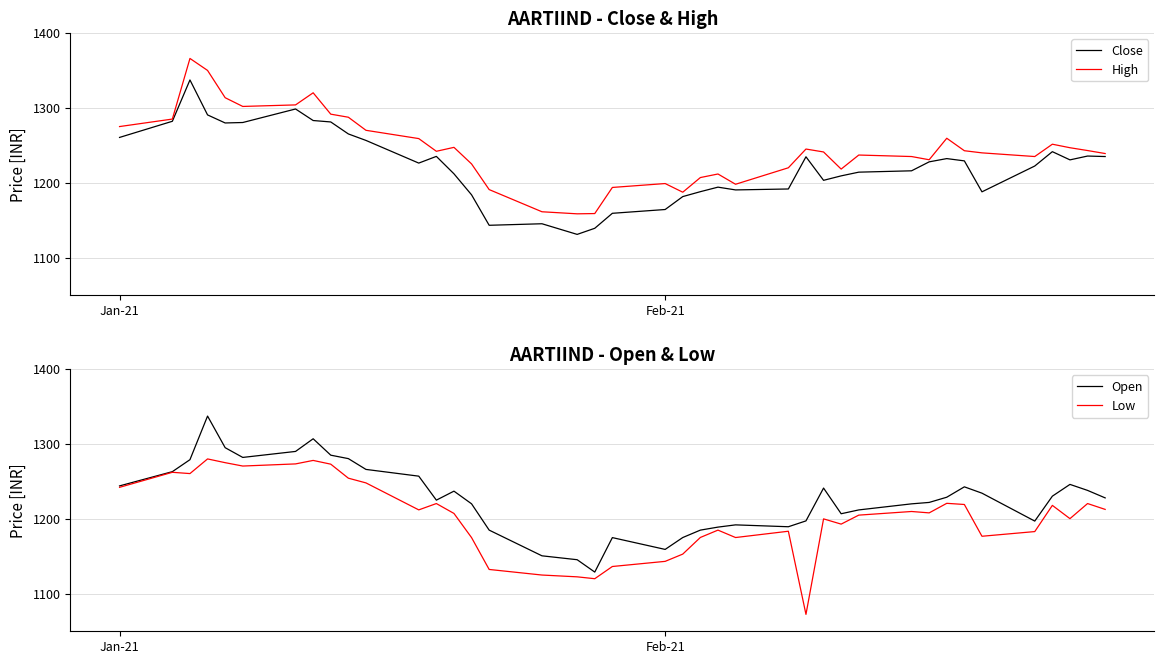

At how many categories does at least one series exceed 1224?

28